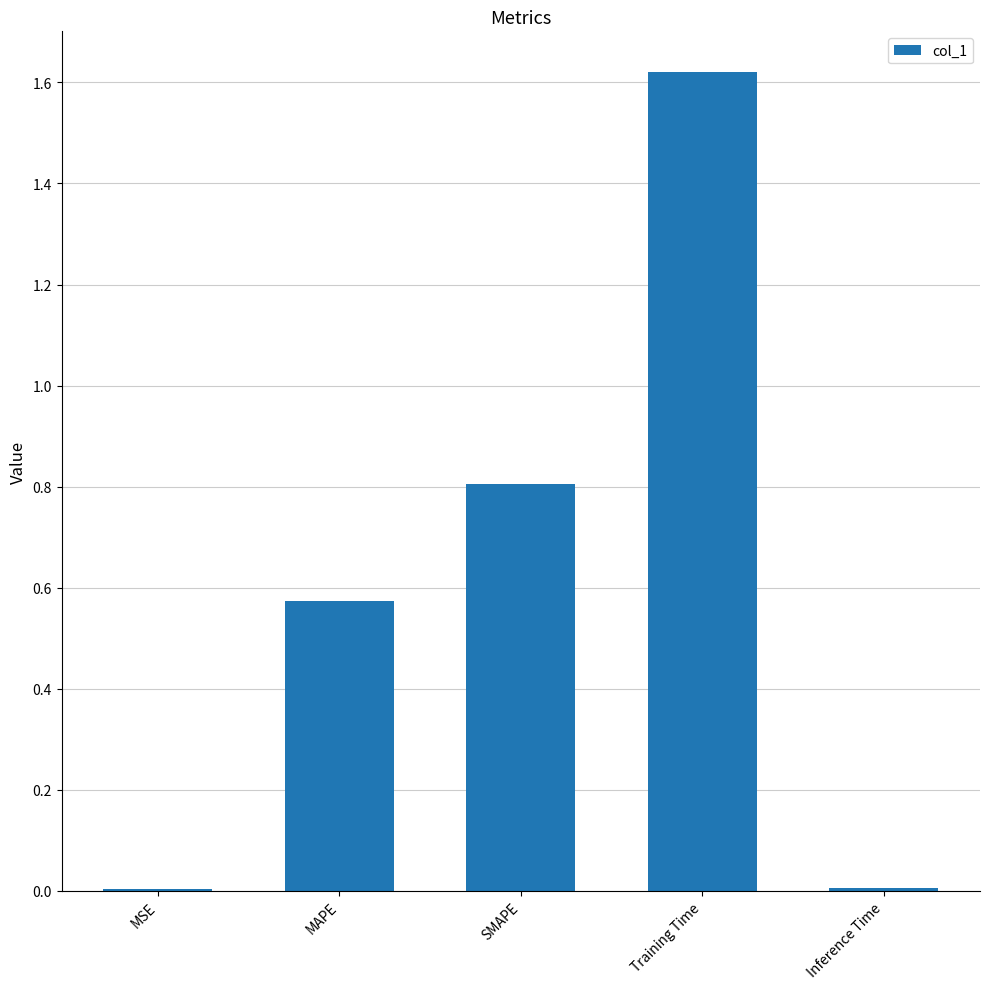

Between MAPE and MSE, which is larger?

MAPE